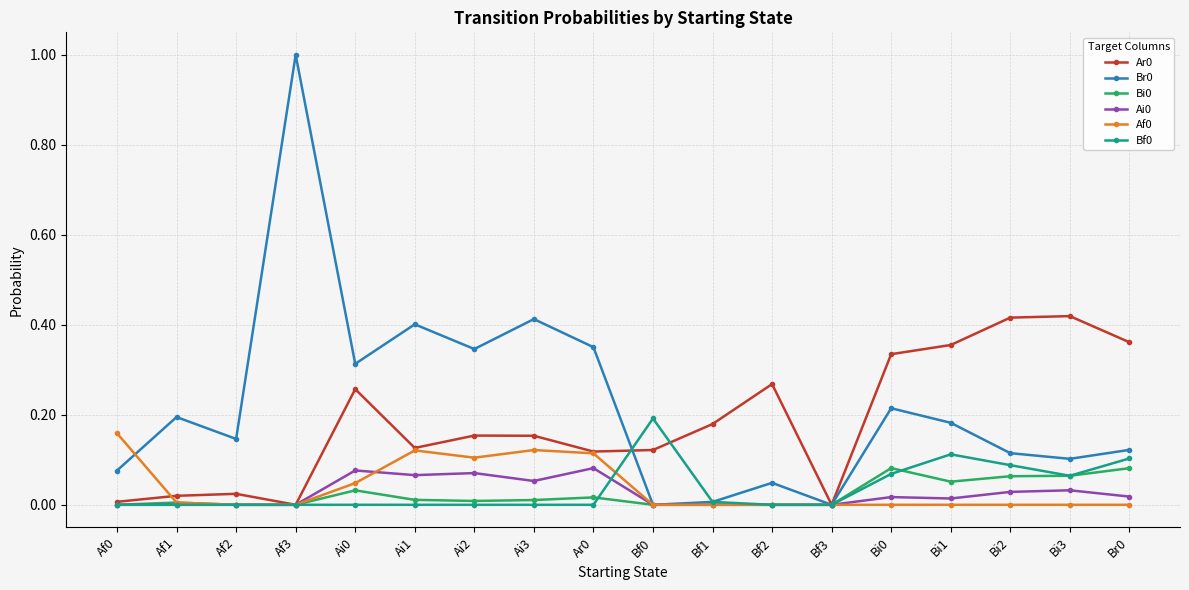

True or false: Bi0 has more than 0 points higher than both neighbors.

True